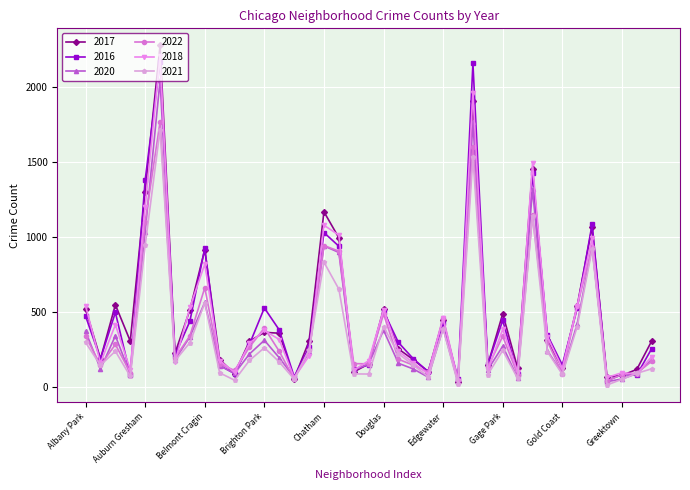

True or false: 2018 has more than 0 interior local peaks.

True